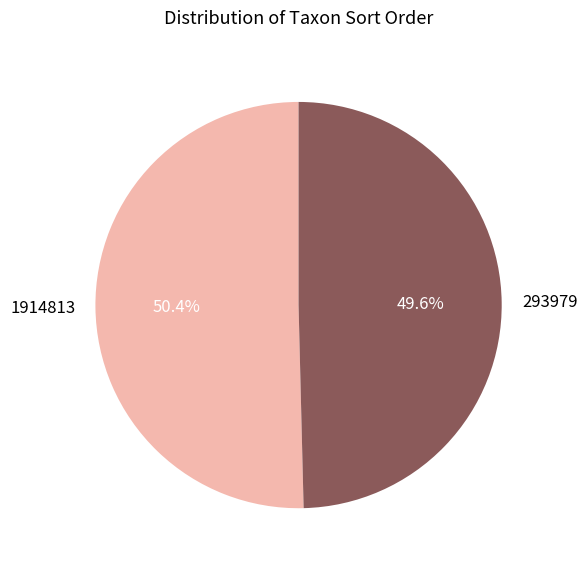

How many segments does this pie chart have?

2